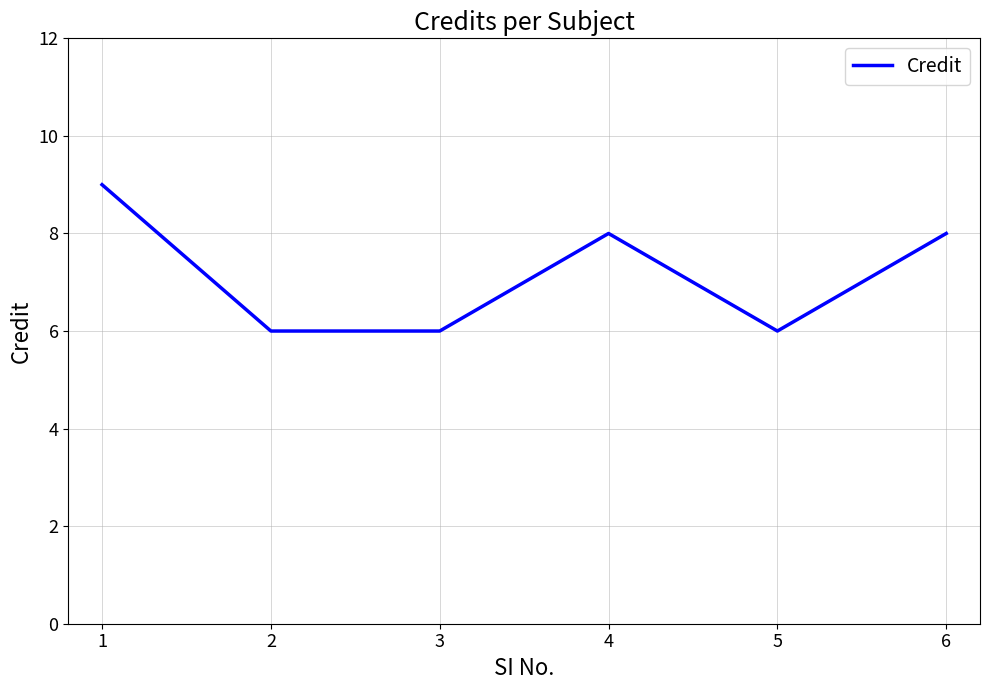

Does the chart display data point markers on the line(s)?

No